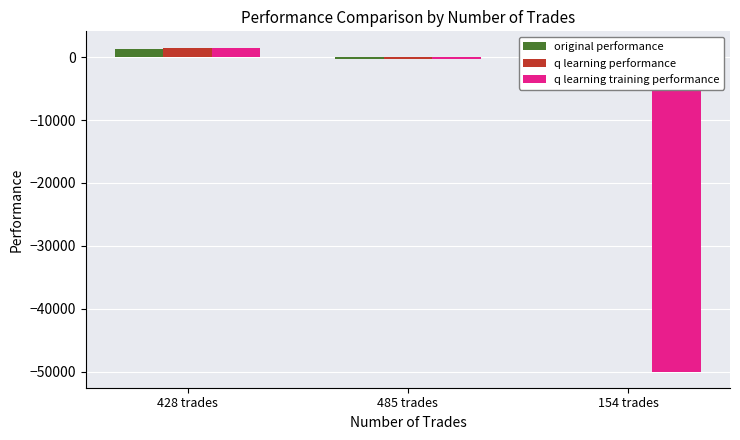

Which category has the lowest value in the original performance series?

485 trades